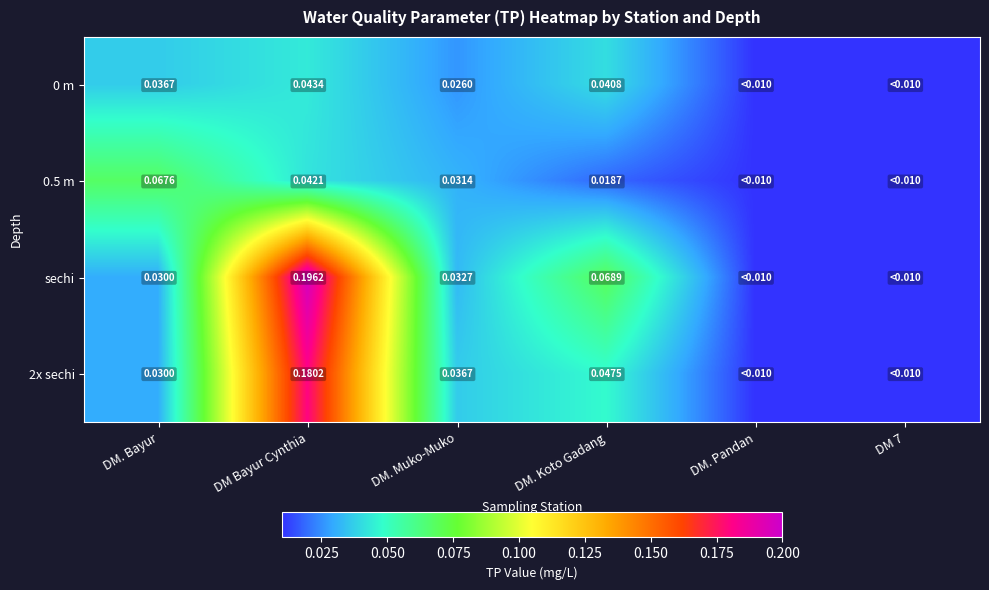

Is the value of 0 m at DM Bayur Cynthia greater than the value of sechi at DM. Koto Gadang?

No